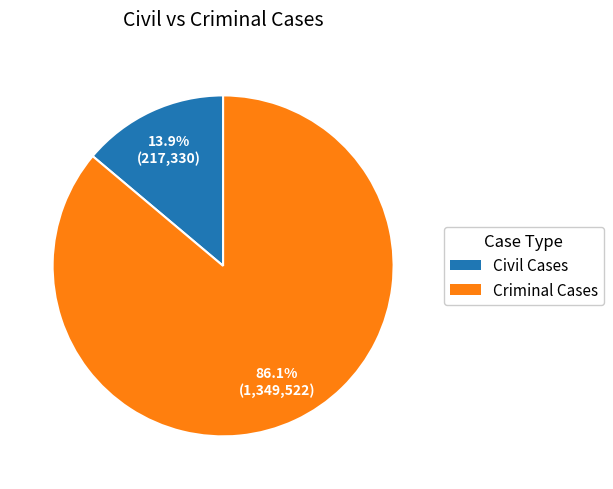

Count the number of slices in the pie.

2